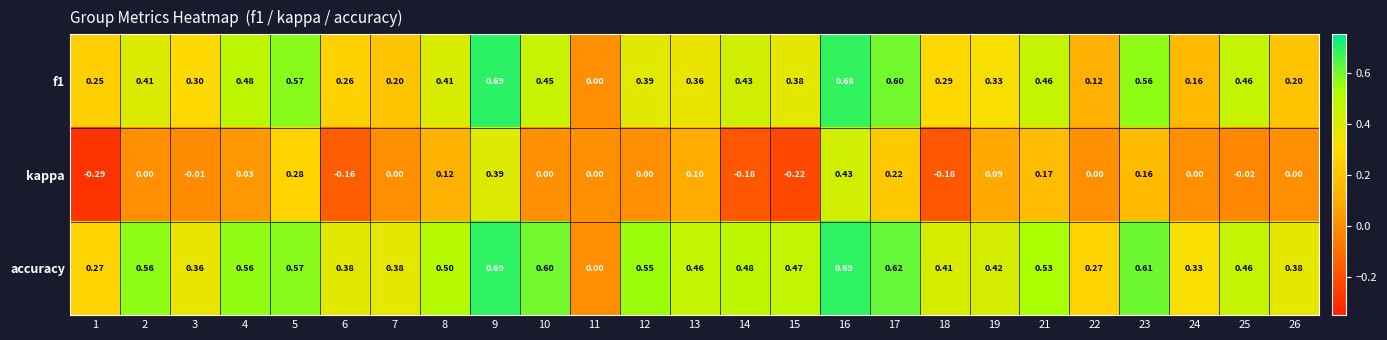

Which series has the largest range (max minus min)?

kappa